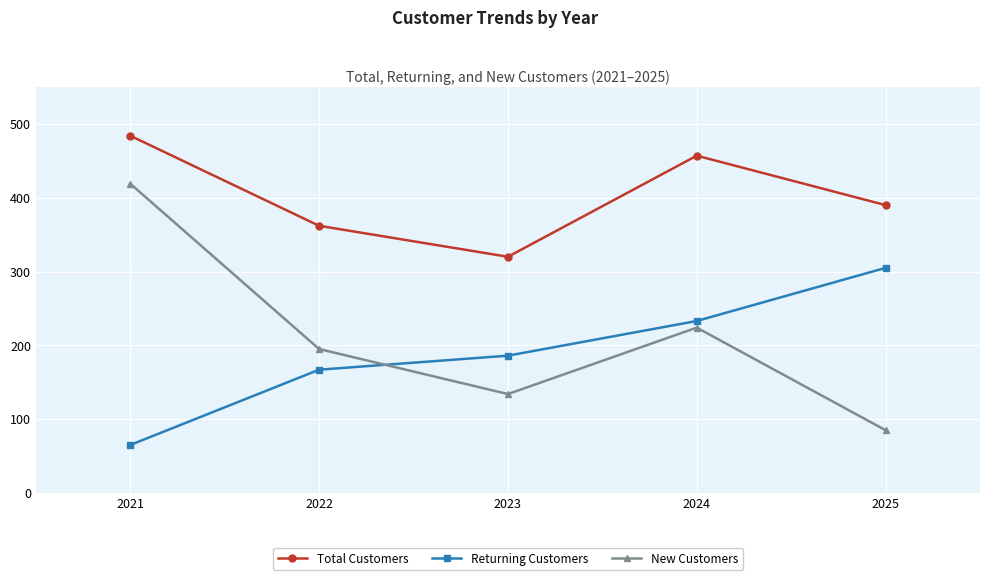

The New Customers series shows 342 at 2022. True or false?

False